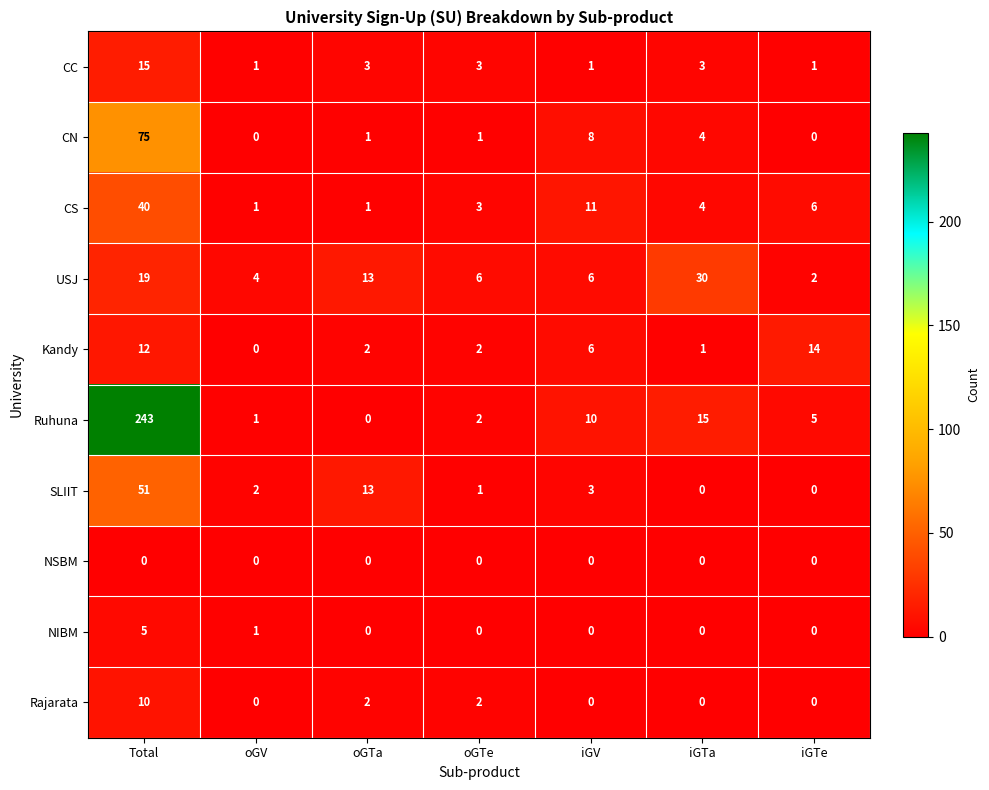

The NIBM series shows -3 at iGTa. True or false?

False